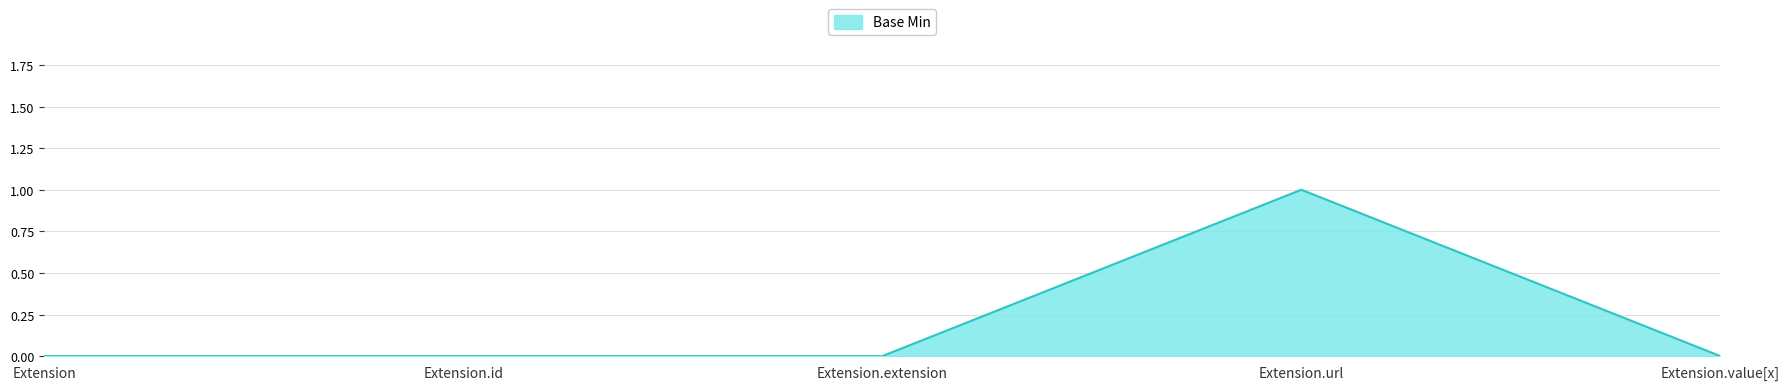

True or false: there are more than 2 points higher than both neighbors.

False